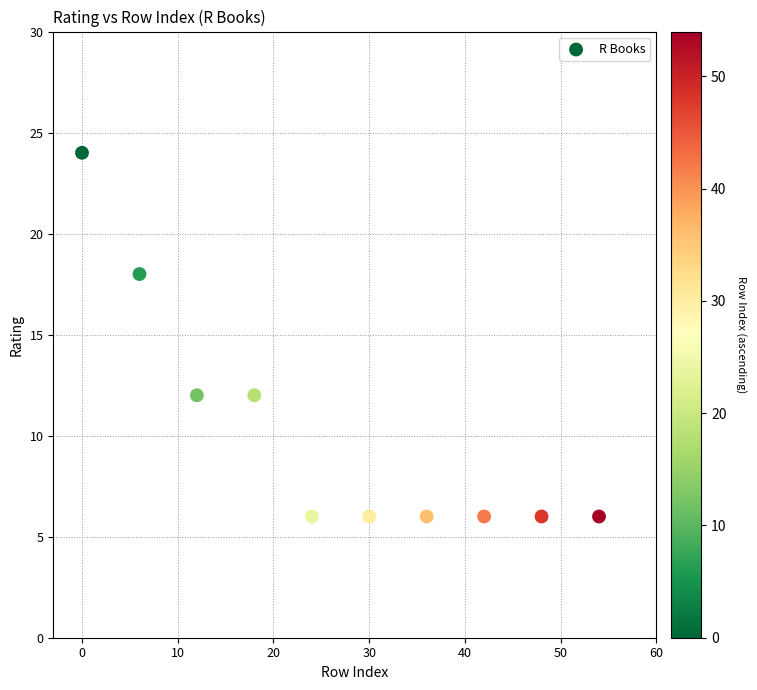

What is the range of Y values (max minus min)?

18